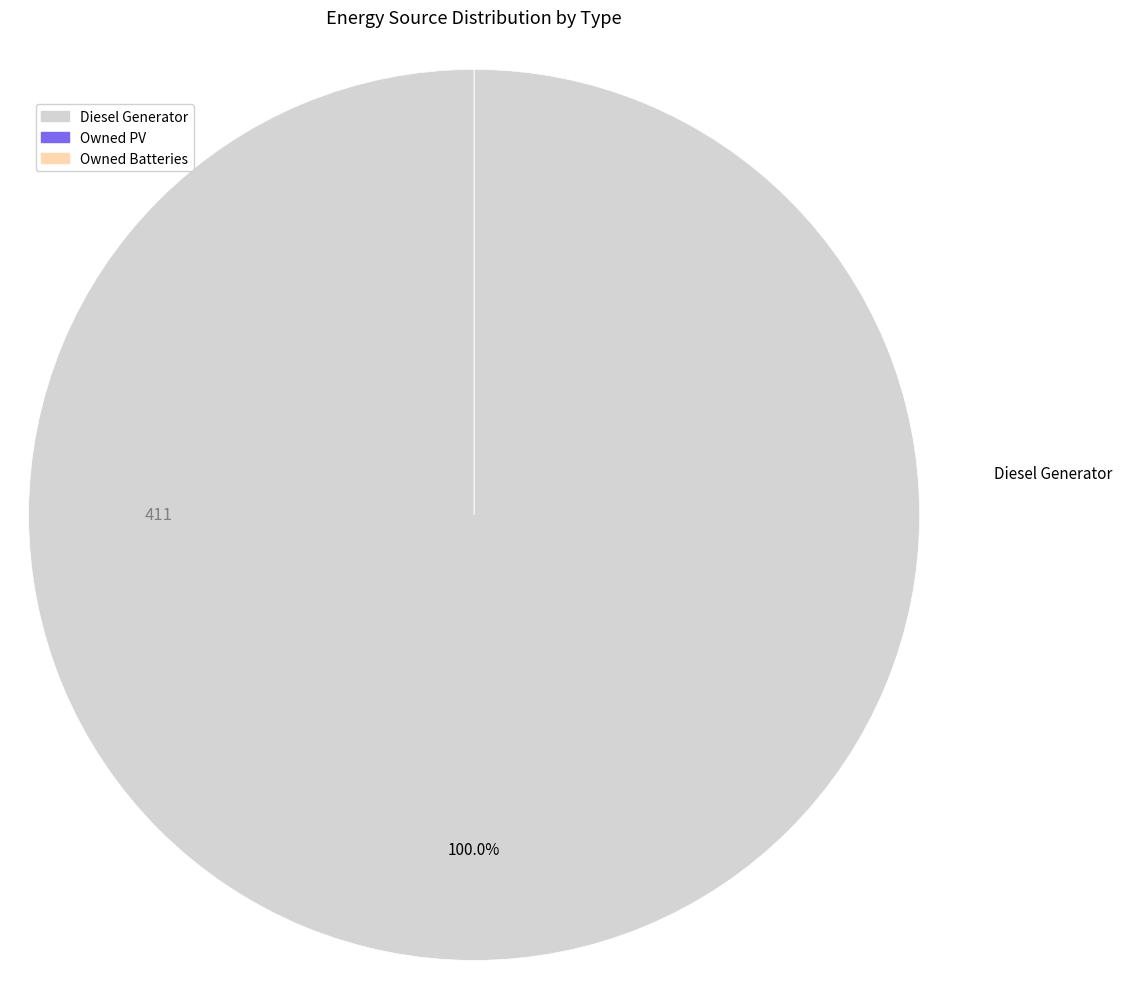

Between Owned PV and Owned Batteries, which is larger?

Owned PV